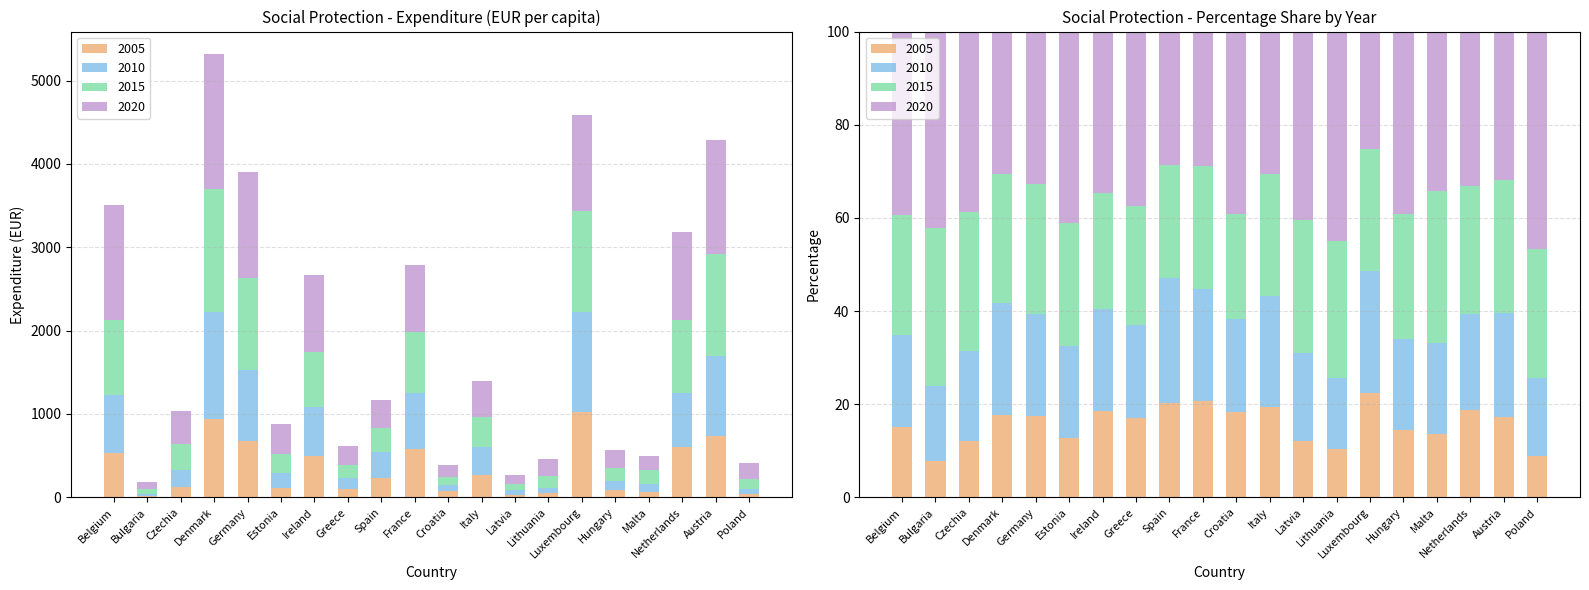

Reading left to right, transcribe all the data shown in this chart.

2005: 531.5	13.8	125.6	941.3	677.3	111.8	493.7	105.2	235.5	577.1	72.5	269.5	32.3	46.8	1023.4	82.9	67.6	599.3	735.2	36.3
2010: 690.7	29.0	200.3	1281.6	855.9	174.6	586.8	121.6	313.8	672.3	77.9	331.6	51.2	69.9	1202.4	112.4	96.7	657.1	965.9	68.6
2015: 900.4	60.4	308.4	1473.7	1093.4	230.3	664.6	156.9	283.6	736.7	88.7	364.5	76.6	133.4	1204.4	153.3	162.6	876.2	1223.0	113.6
2020: 1378.8	75.3	400.8	1624.8	1273.2	361.9	925.6	230.8	333.1	805.6	154.4	425.3	109.1	204.7	1157.6	224.8	169.4	1054.5	1364.2	192.1